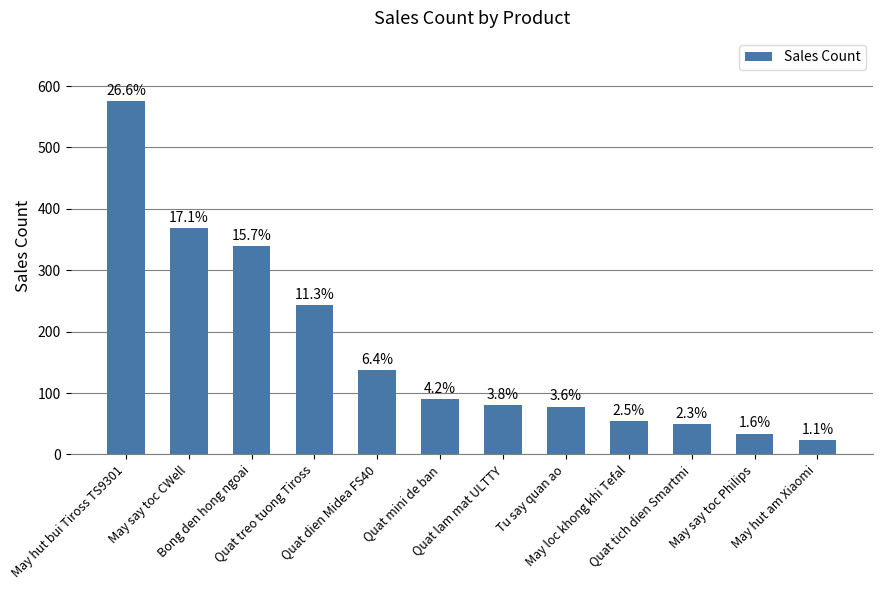

How many bars are there in total?

12